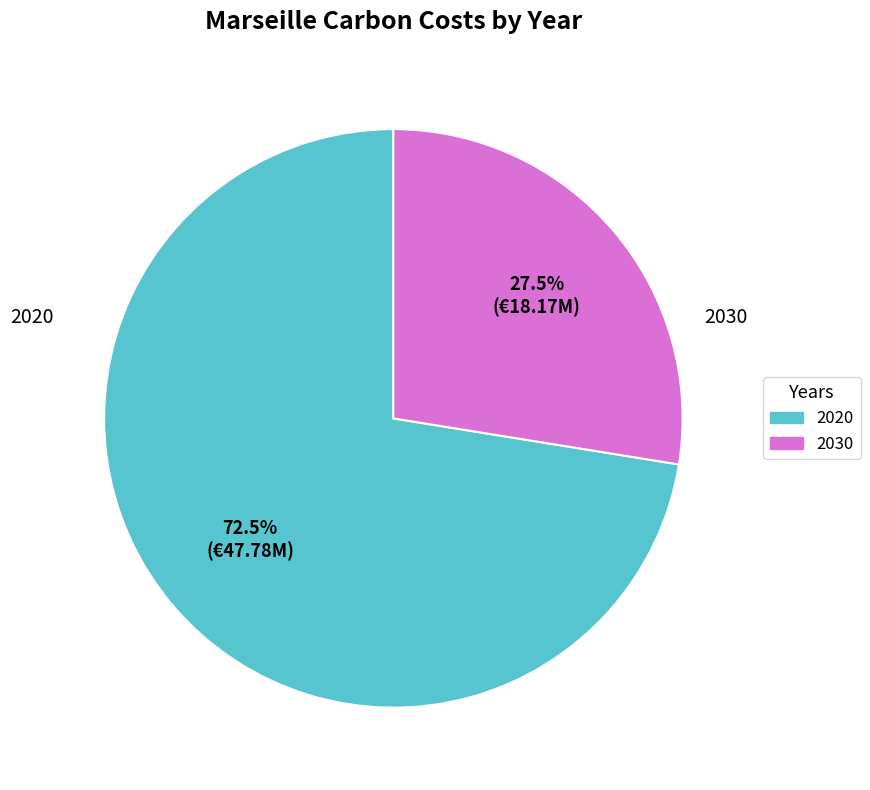

Which slice represents more than half of the pie?

2020